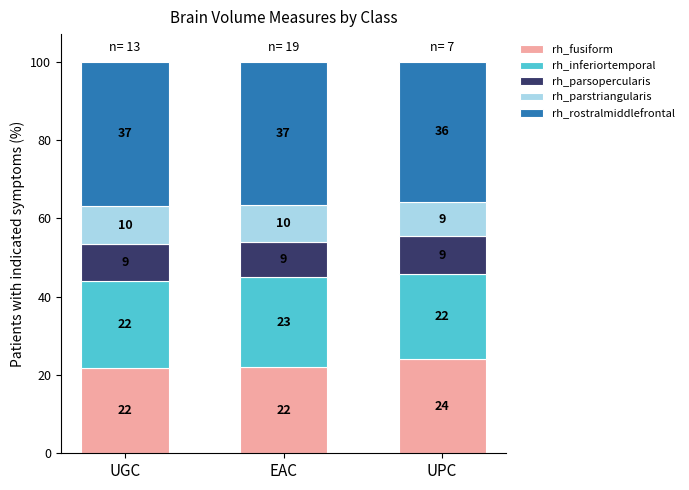

Which category has the highest value in the rh_fusiform series?

UPC